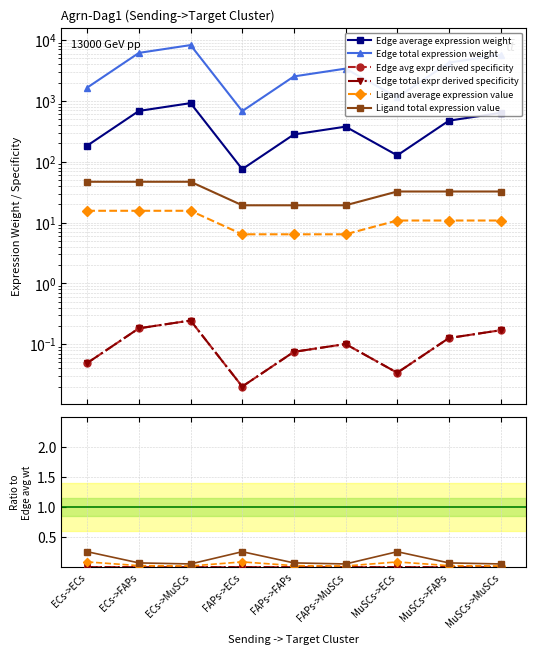

Is it true that Ligand total expression value equals 0.1 at ECs->MuSCs?

False